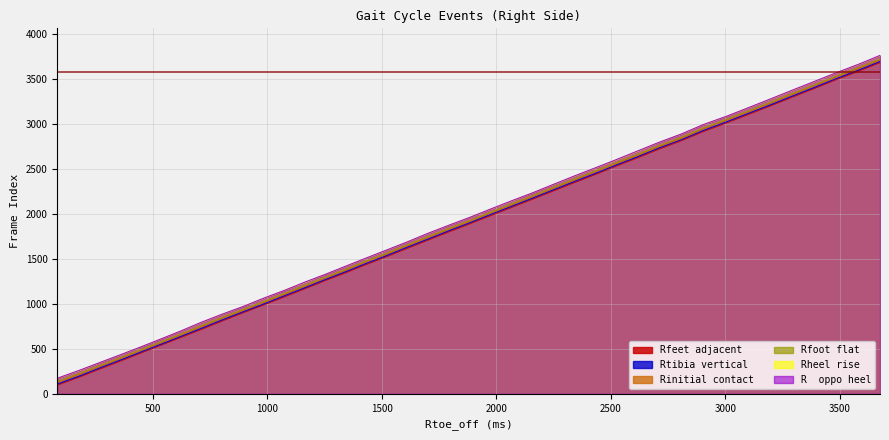

At how many categories does at least one series exceed 164?

40